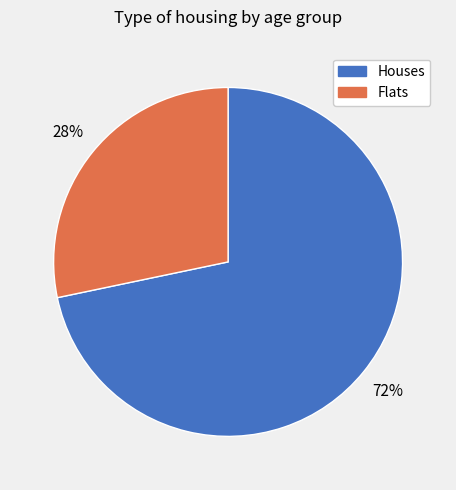

Does any single category account for the majority?

Yes